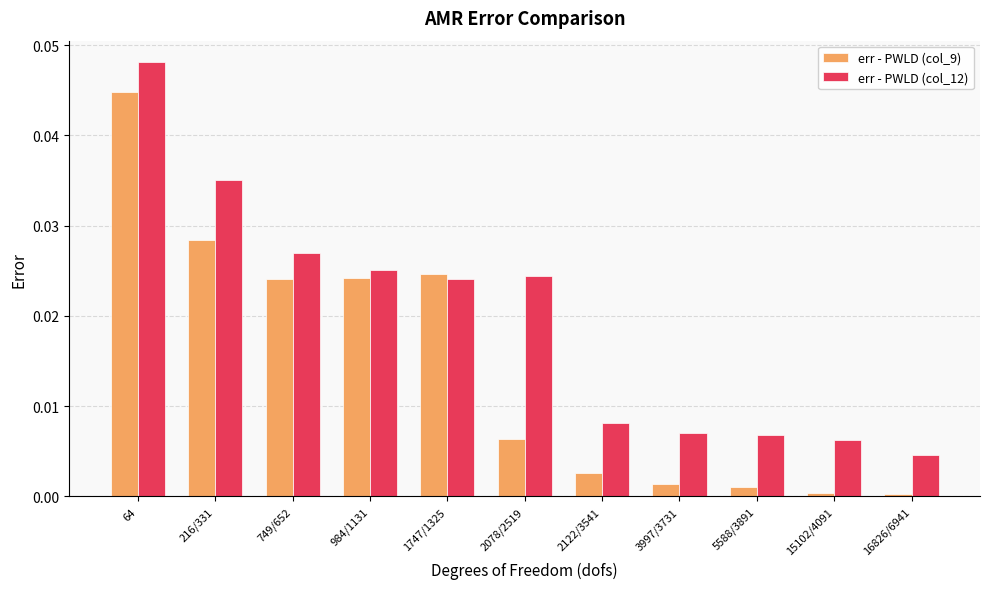

Which category has the highest value in the err - PWLD (col_12) series?

64